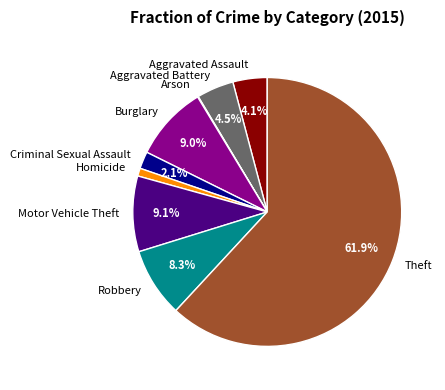

True or false: Burglary accounts for 1% of the total.

False